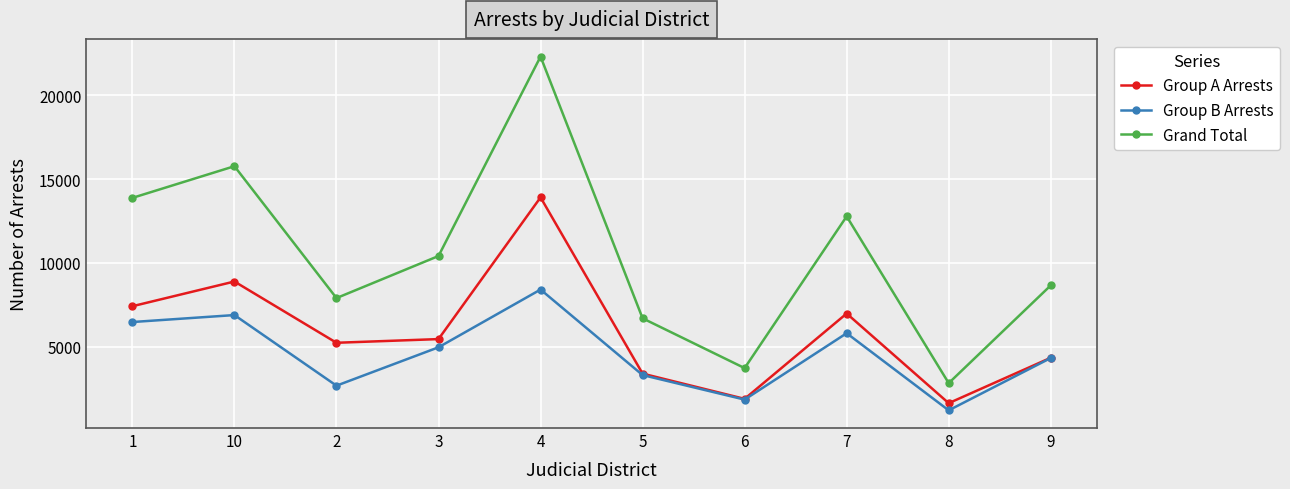

At which category does Group A Arrests reach its first local valley?

2